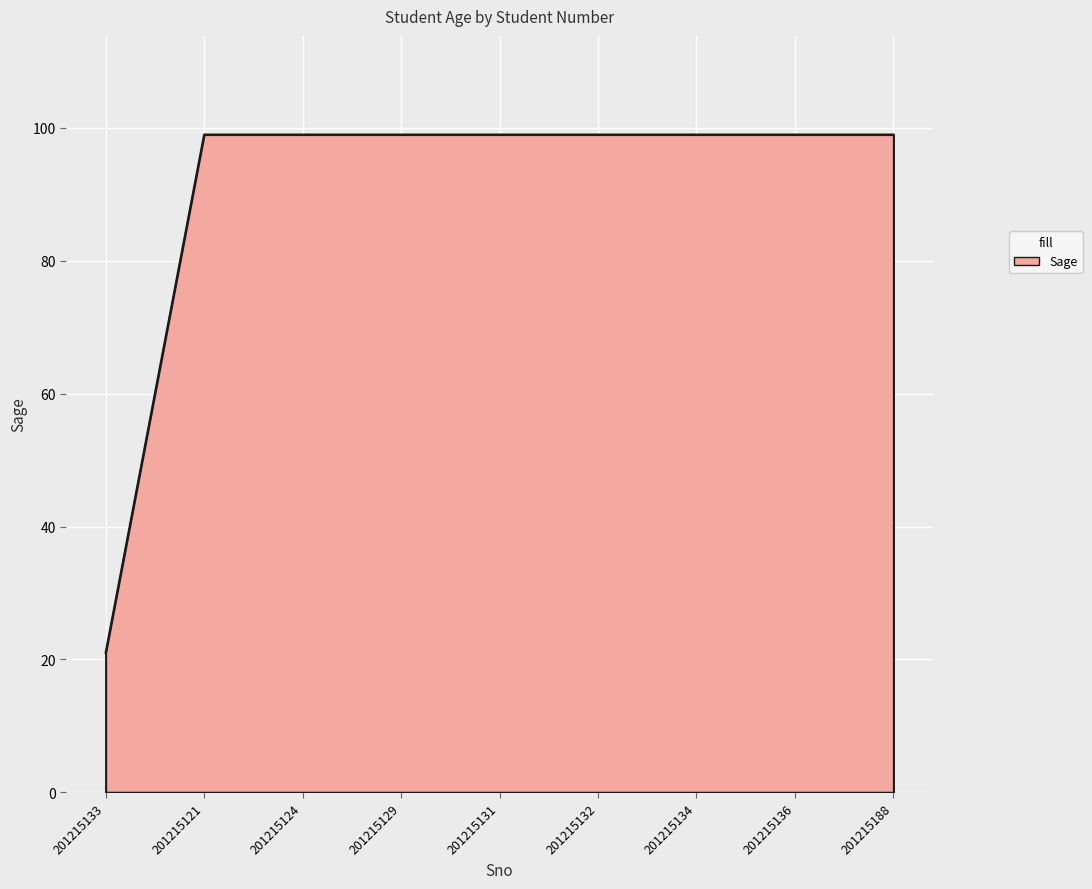

Is it true that the value at 201215132 is 176?

False